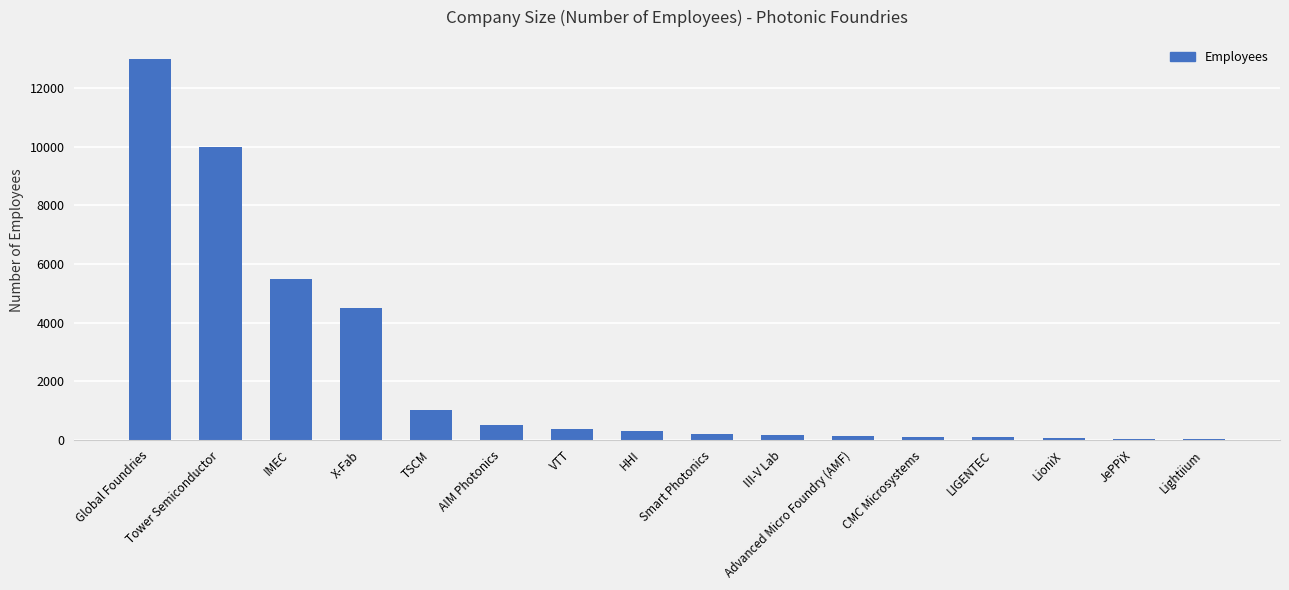

Which label corresponds to the largest value in the chart?

Global Foundries